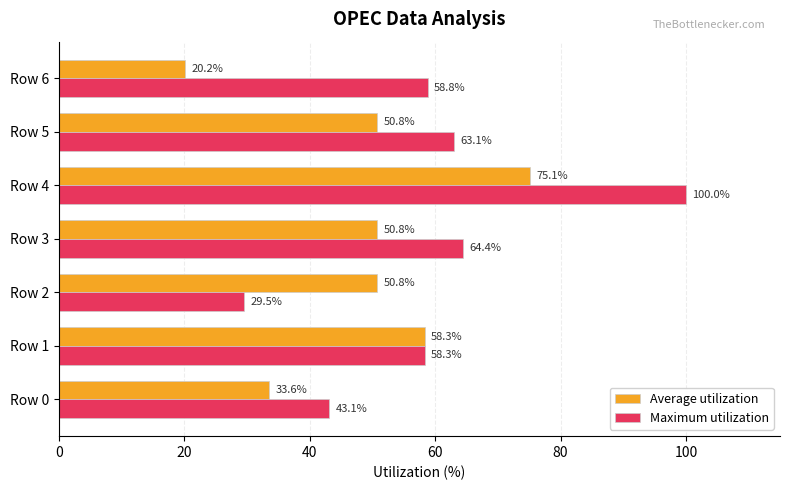

Read the Average utilization value at Row 4.

75.1